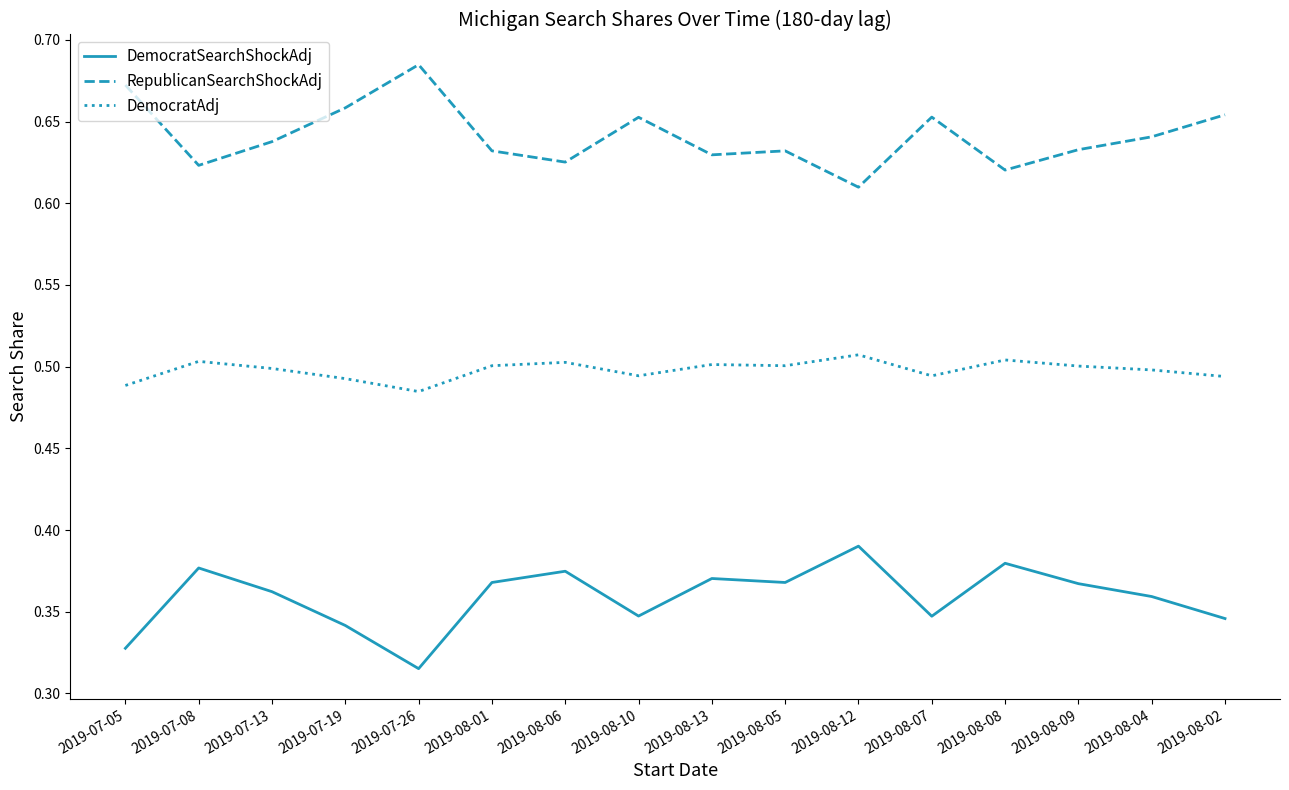

At which label is DemocratSearchShockAdj closest to 0?

2019-07-26